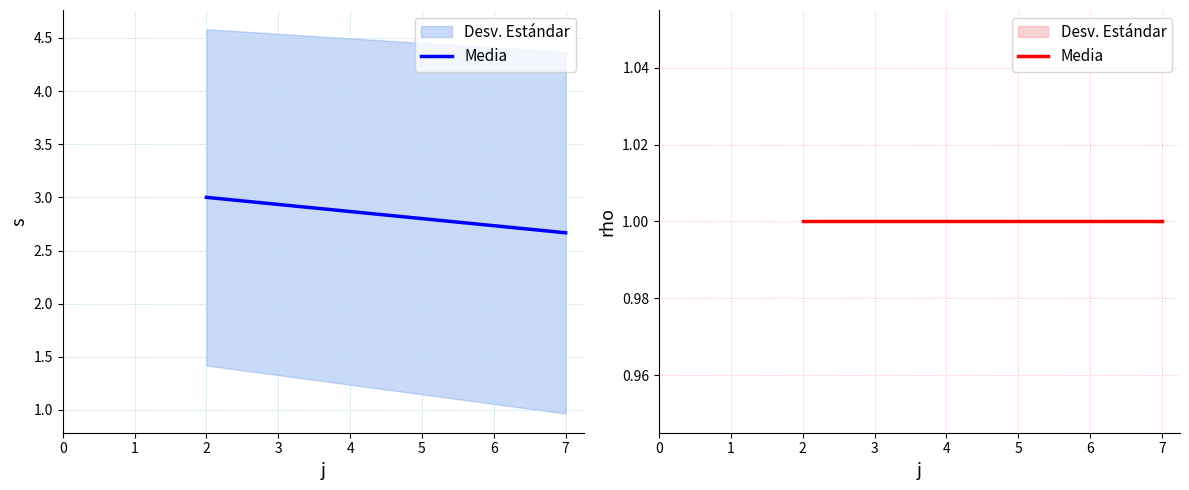

At 2, list the series in order from largest to smallest.

s, rho